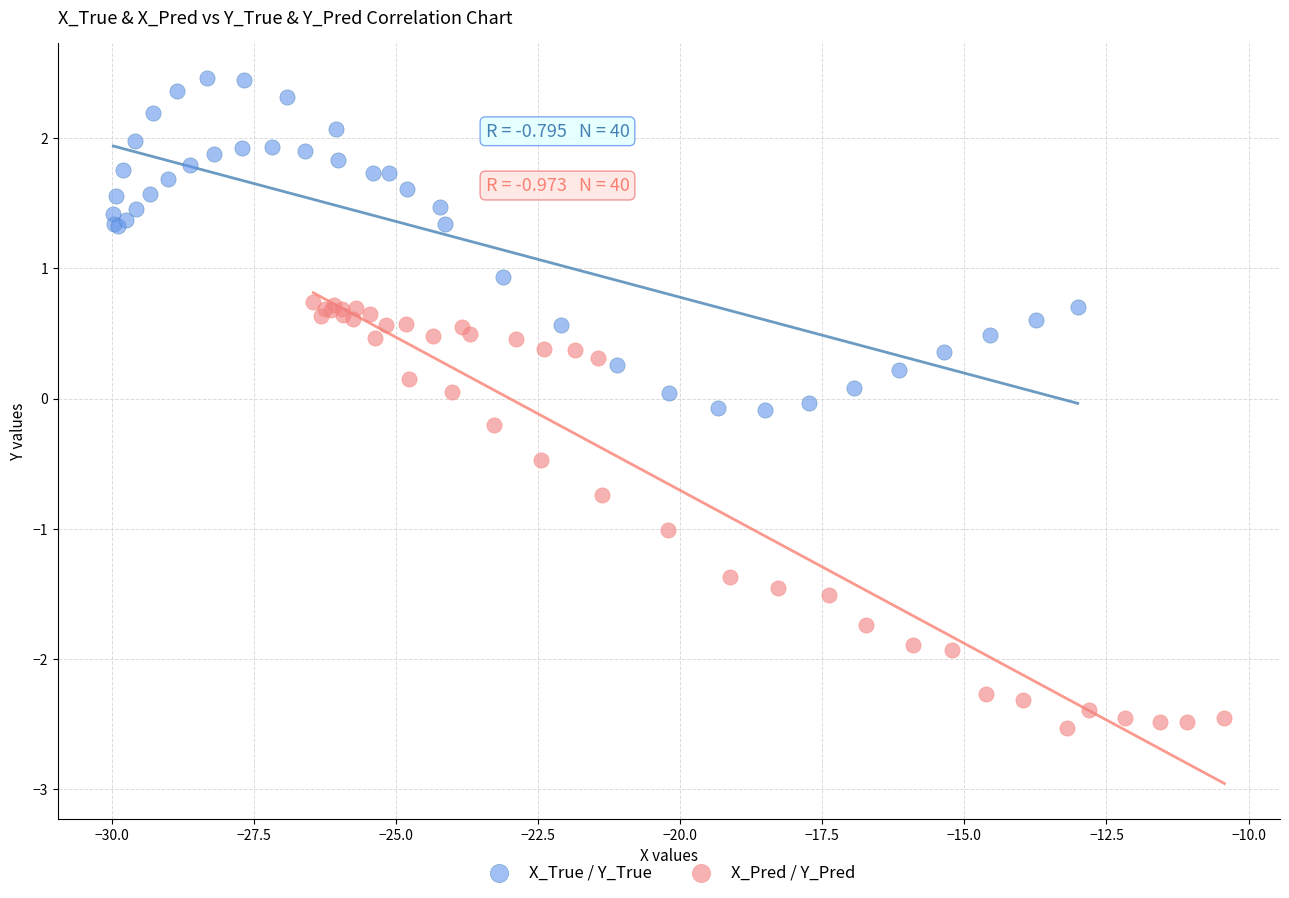

Which series has the largest Y range (max minus min)?

X_Pred / Y_Pred